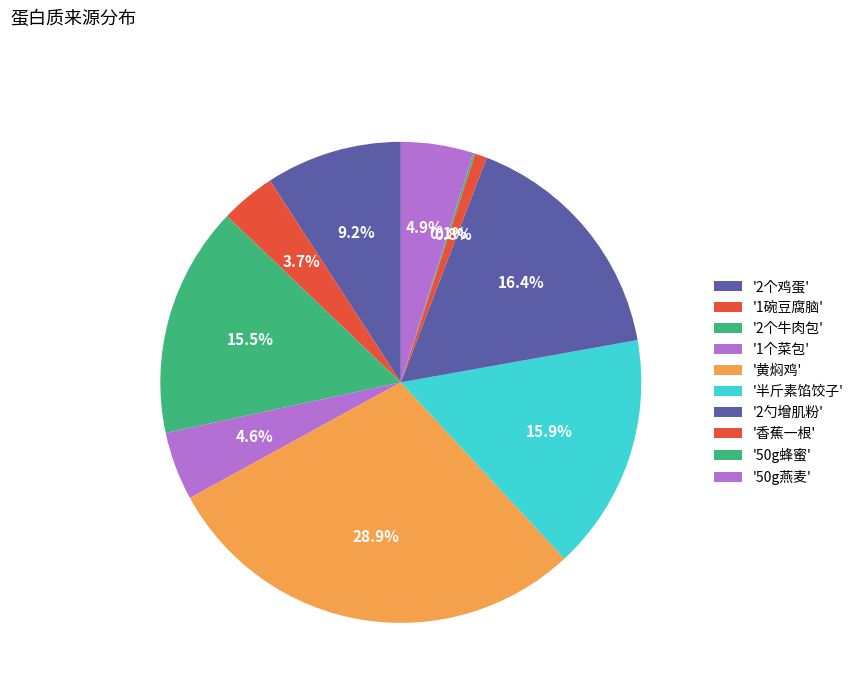

Rank the categories by value from lowest to highest.

50g蜂蜜, 香蕉一根, 1碗豆腐脑, 1个菜包, 50g燕麦, 2个鸡蛋, 2个牛肉包, 半斤素馅饺子, 2勺增肌粉, 黄焖鸡